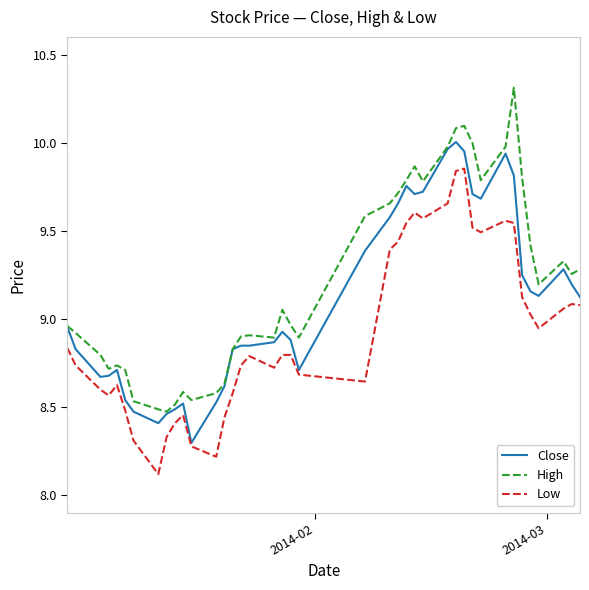

True or false: High and Low intersect in this chart.

False